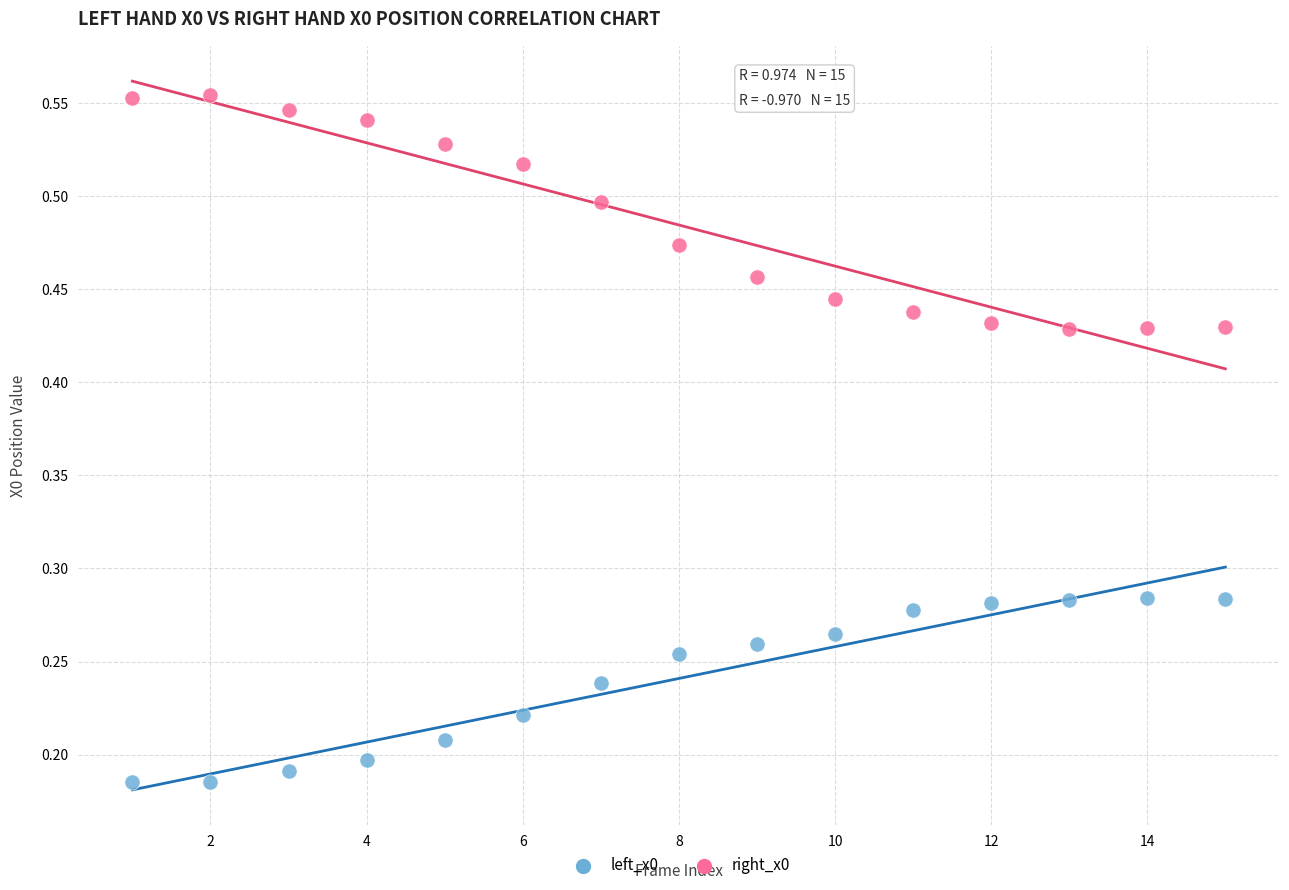

Which series contains the highest Y value?

right_x0